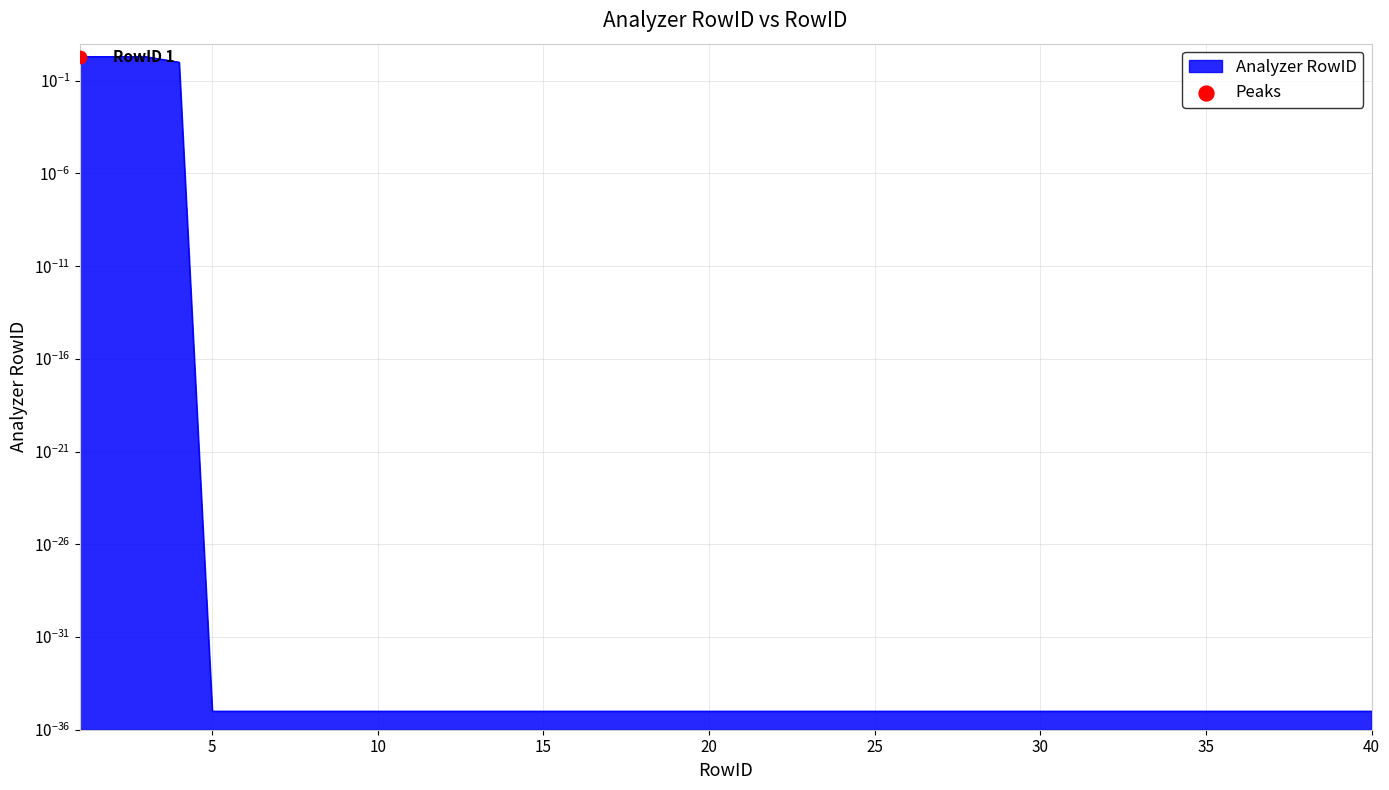

Which has a higher value, 16 or 14?

16